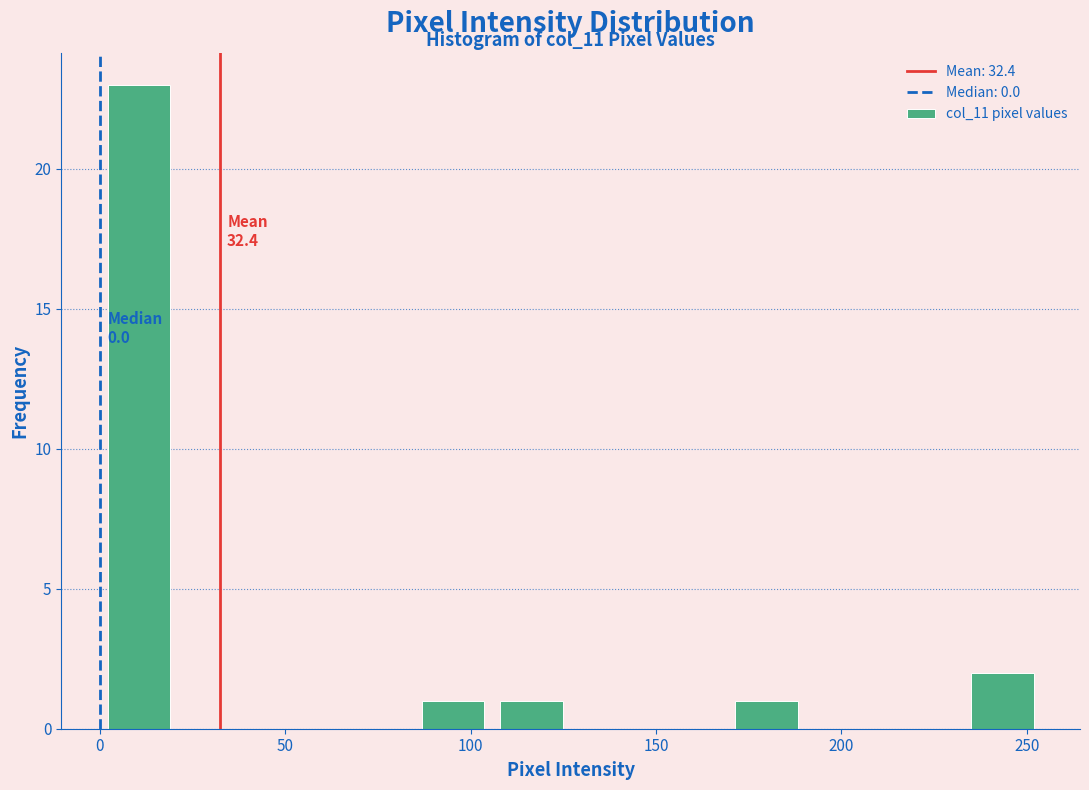

Over which range of the x-axis is the bar tallest?

0 to 20